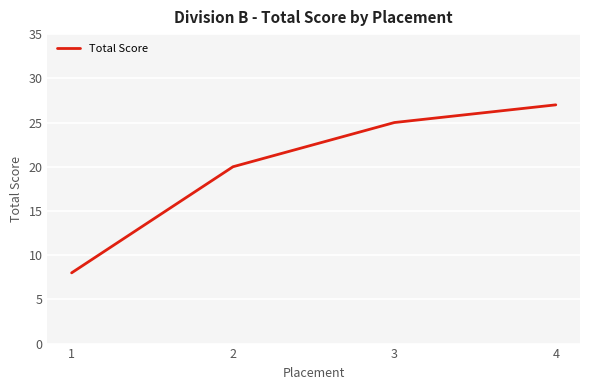

What is the approximate value at 1?

8